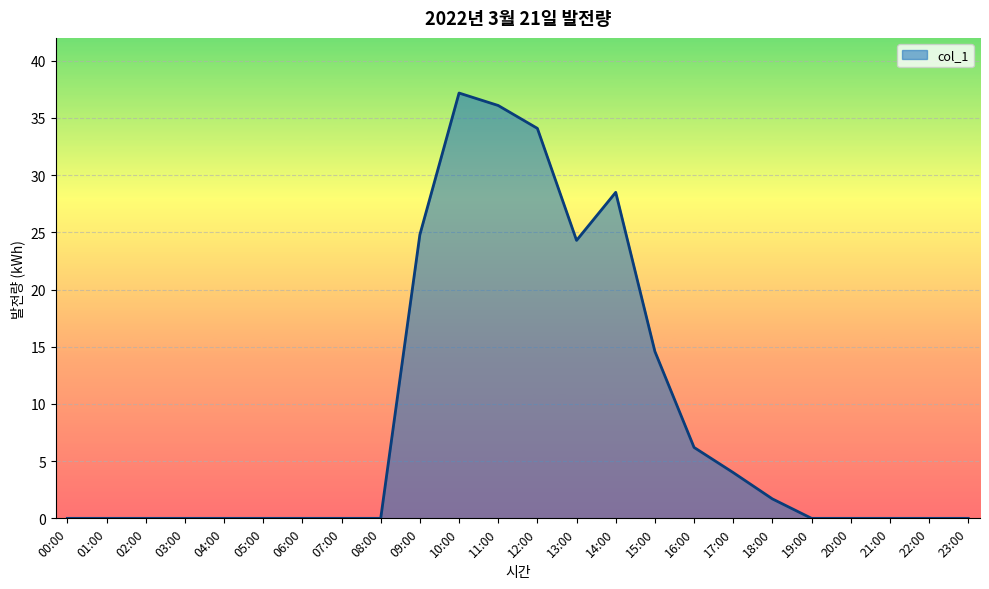

What is the difference between the maximum and minimum values?

37.2